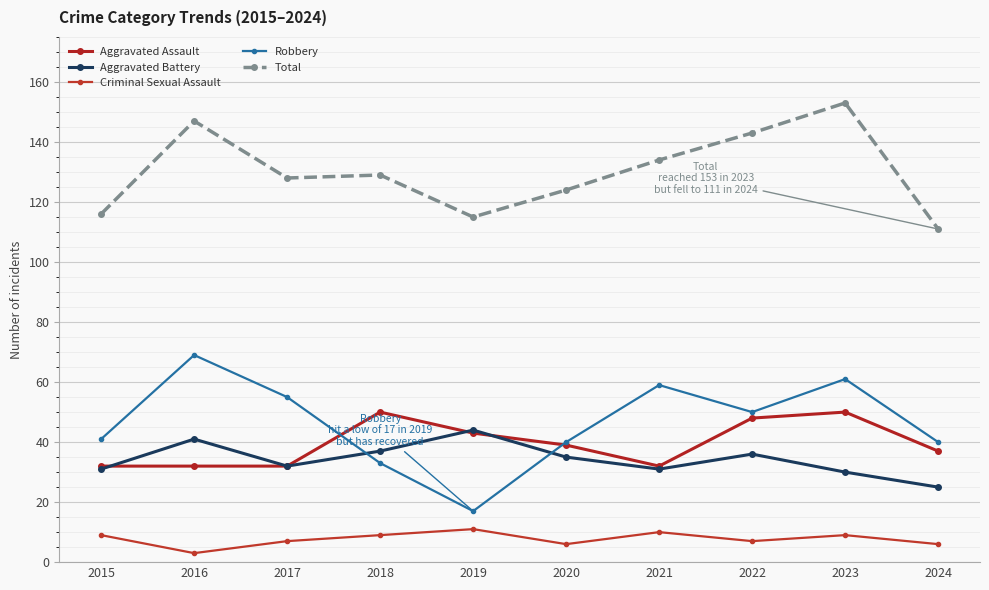

True or false: Criminal Sexual Assault and Total cross at least once.

False